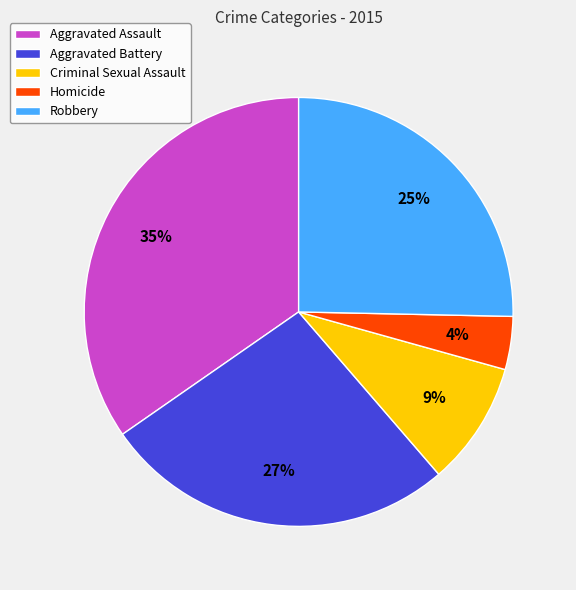

What is the smallest slice in the pie chart?

Homicide